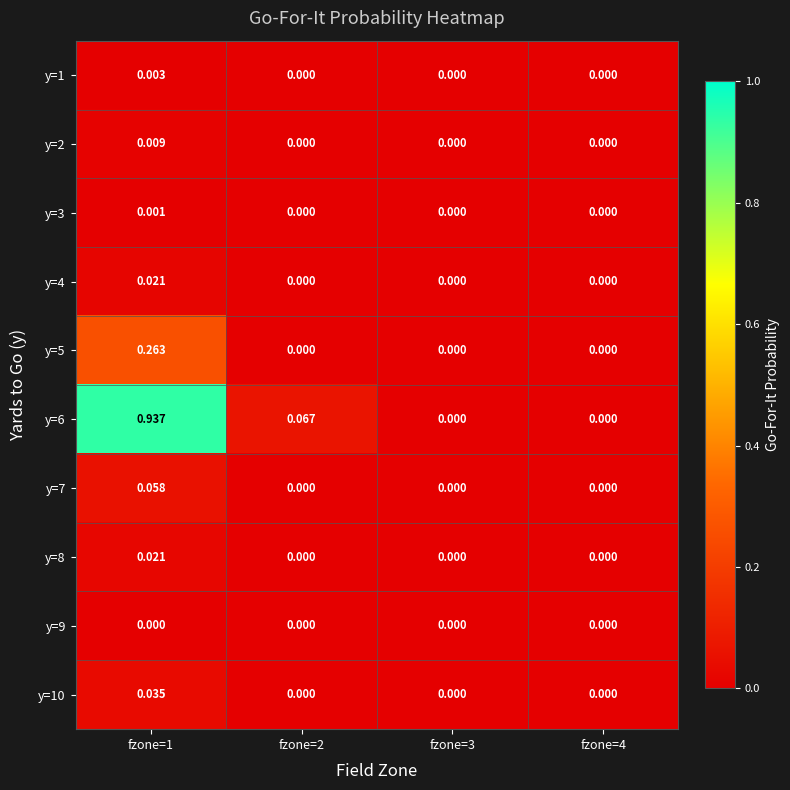

Reading left to right, extract all data points from this chart.

y=1: fzone=1=0.0	fzone=2=0.0	fzone=3=0.0	fzone=4=0.0
y=2: fzone=1=0.0	fzone=2=0.0	fzone=3=0.0	fzone=4=0.0
y=3: fzone=1=0.0	fzone=2=0.0	fzone=3=0.0	fzone=4=0.0
y=4: fzone=1=0.0	fzone=2=0.0	fzone=3=0.0	fzone=4=0.0
y=5: fzone=1=0.3	fzone=2=0.0	fzone=3=0.0	fzone=4=0.0
y=6: fzone=1=0.9	fzone=2=0.1	fzone=3=0.0	fzone=4=0.0
y=7: fzone=1=0.1	fzone=2=0.0	fzone=3=0.0	fzone=4=0.0
y=8: fzone=1=0.0	fzone=2=0.0	fzone=3=0.0	fzone=4=0.0
y=9: fzone=1=0.0	fzone=2=0.0	fzone=3=0.0	fzone=4=0.0
y=10: fzone=1=0.0	fzone=2=0.0	fzone=3=0.0	fzone=4=0.0